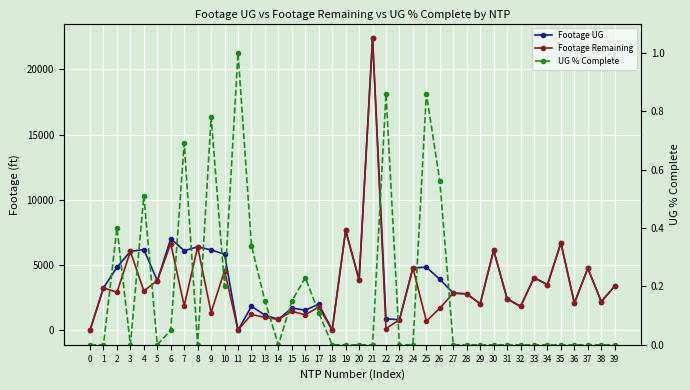

What are all the series names shown in the legend?

Footage UG, Footage Remaining, UG % Complete